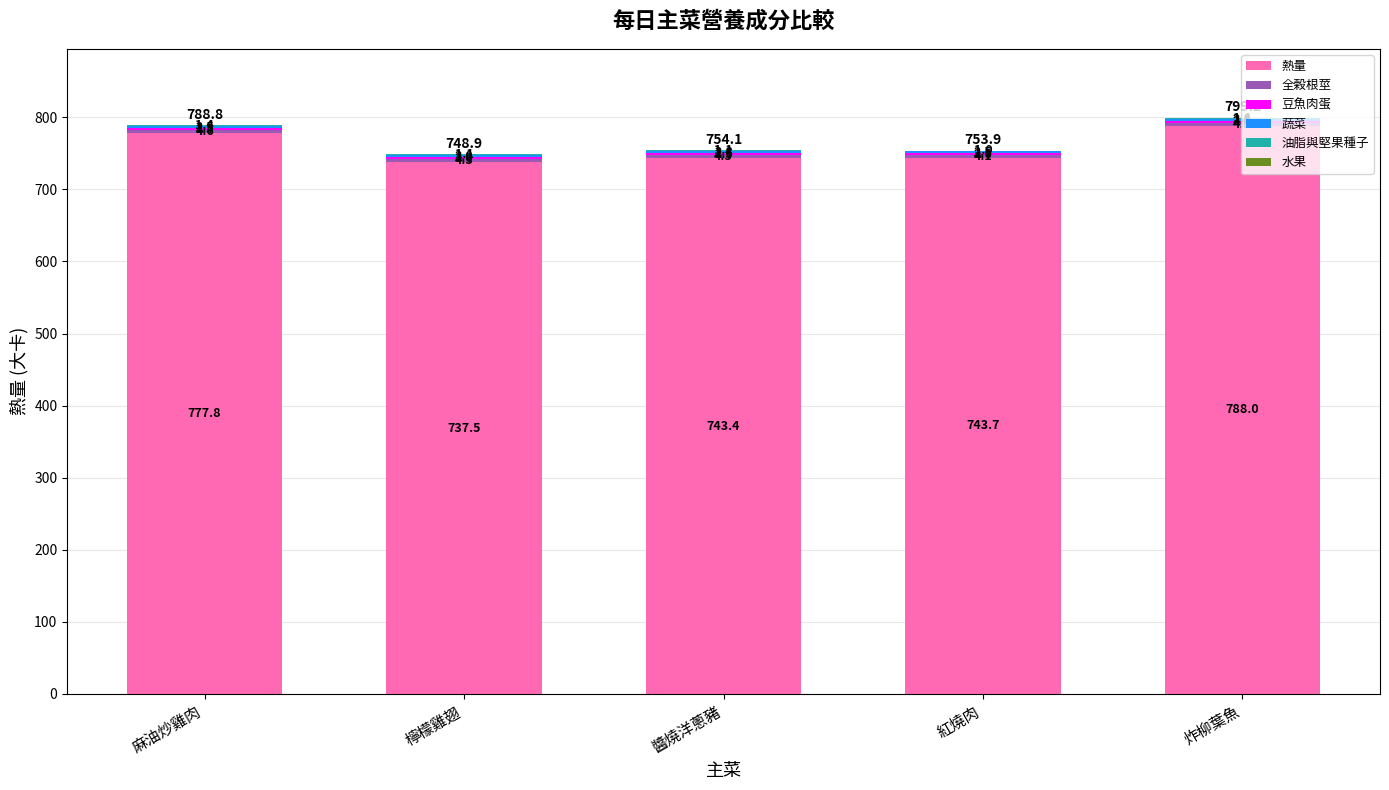

What is the sum of the 熱量 values at 麻油炒雞肉 and 紅燒肉?

1521.5